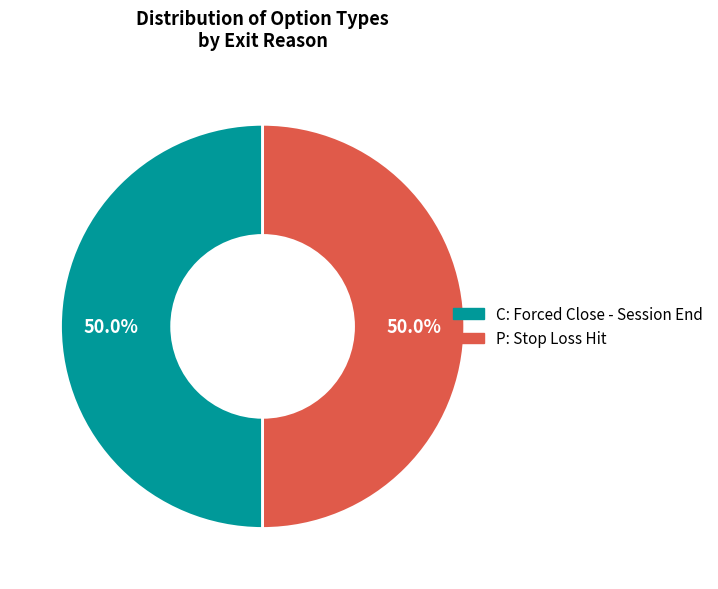

How many slices are in this pie chart?

2